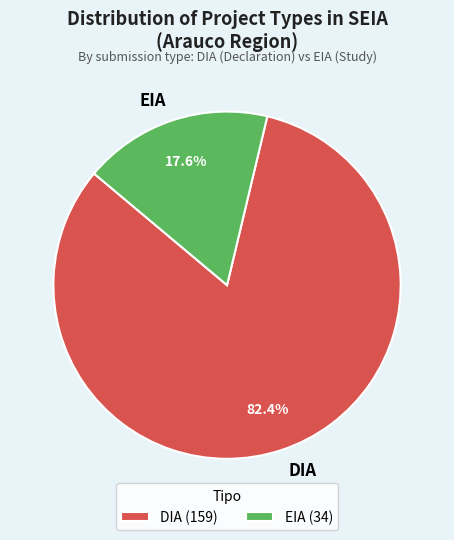

What percentage is the DIA slice, to the nearest percent?

82%